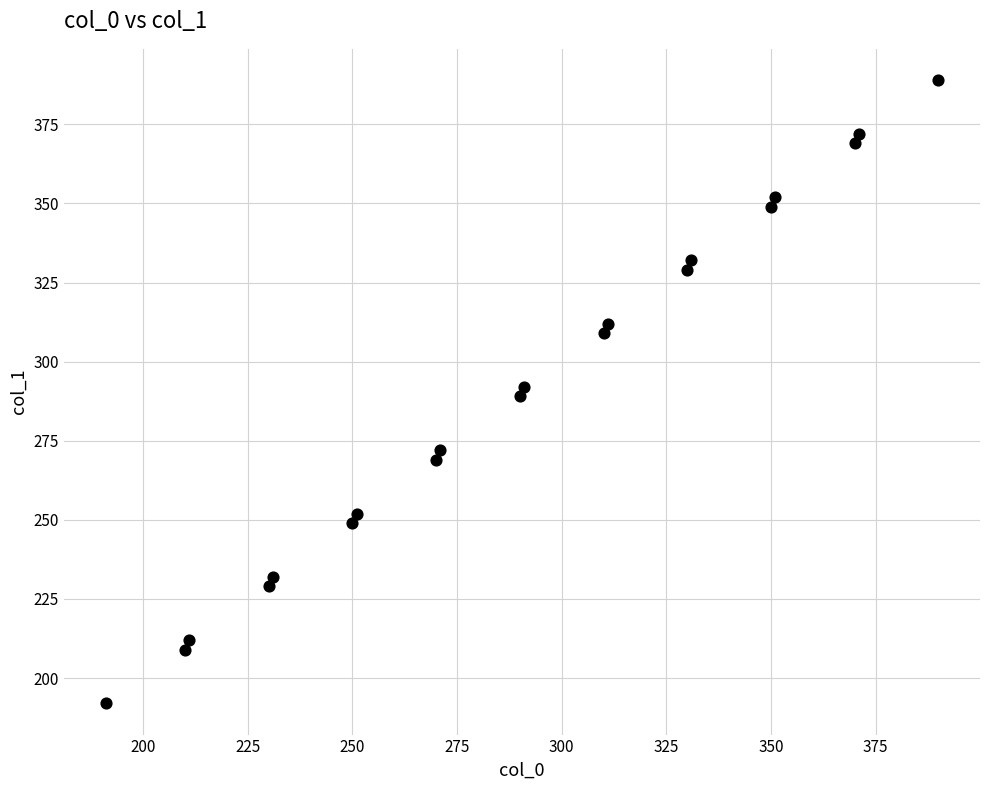

What is the range of X values (max minus min)?

199.0